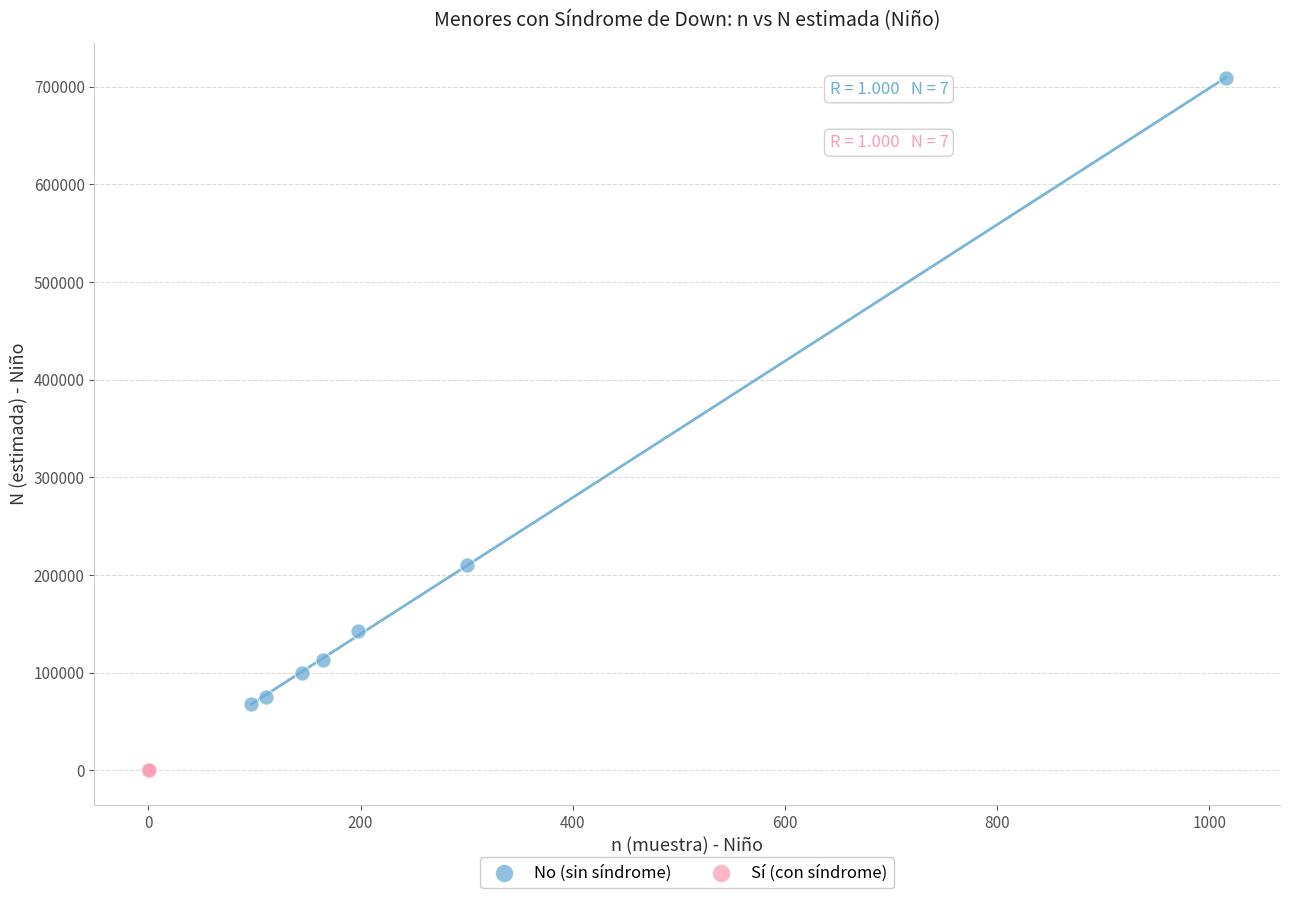

Which series has the widest spread of Y values?

No (sin síndrome)